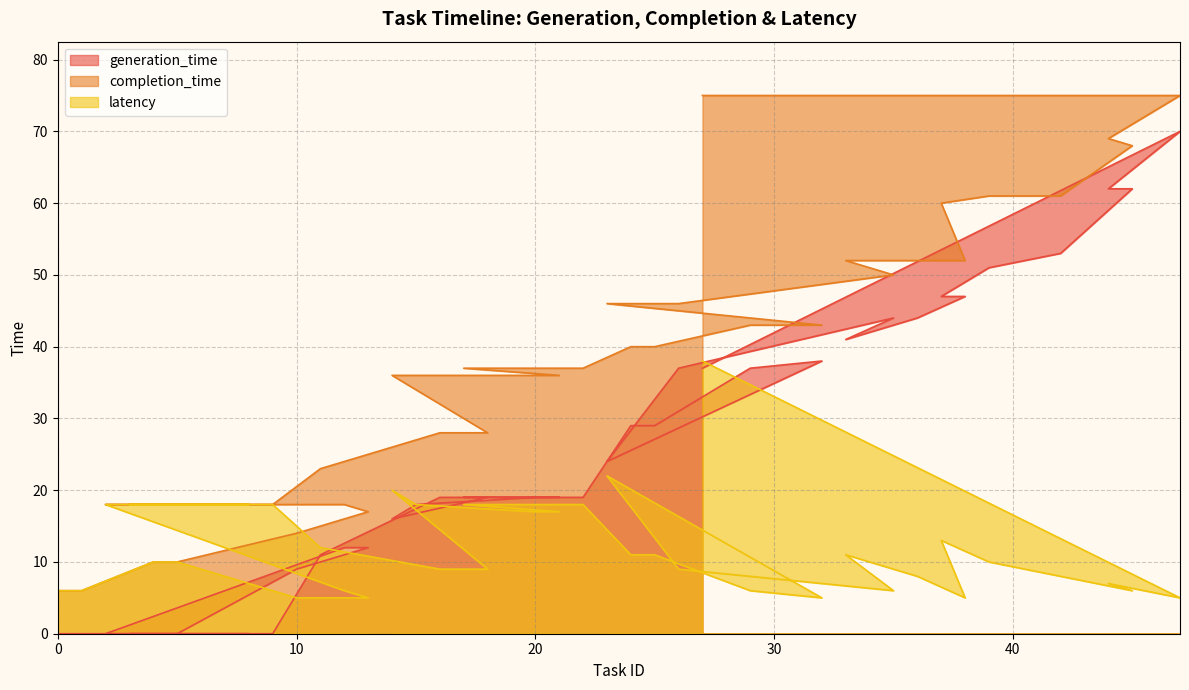

What is the greatest value displayed?

75